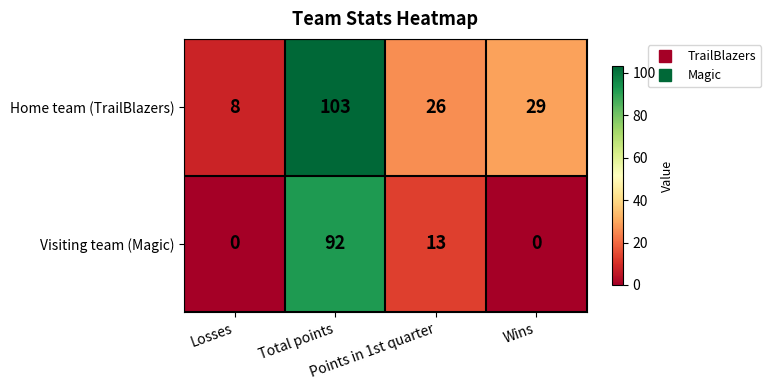

What is the highest value of the Visiting team (Magic) series?

92